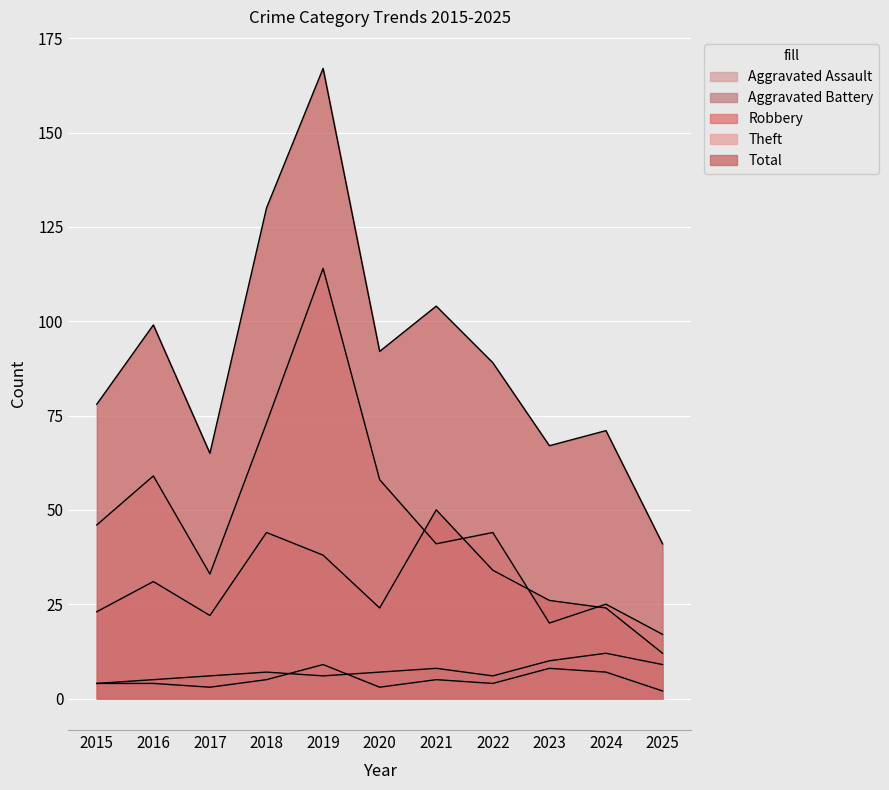

Where is the first local minimum for Total?

2017